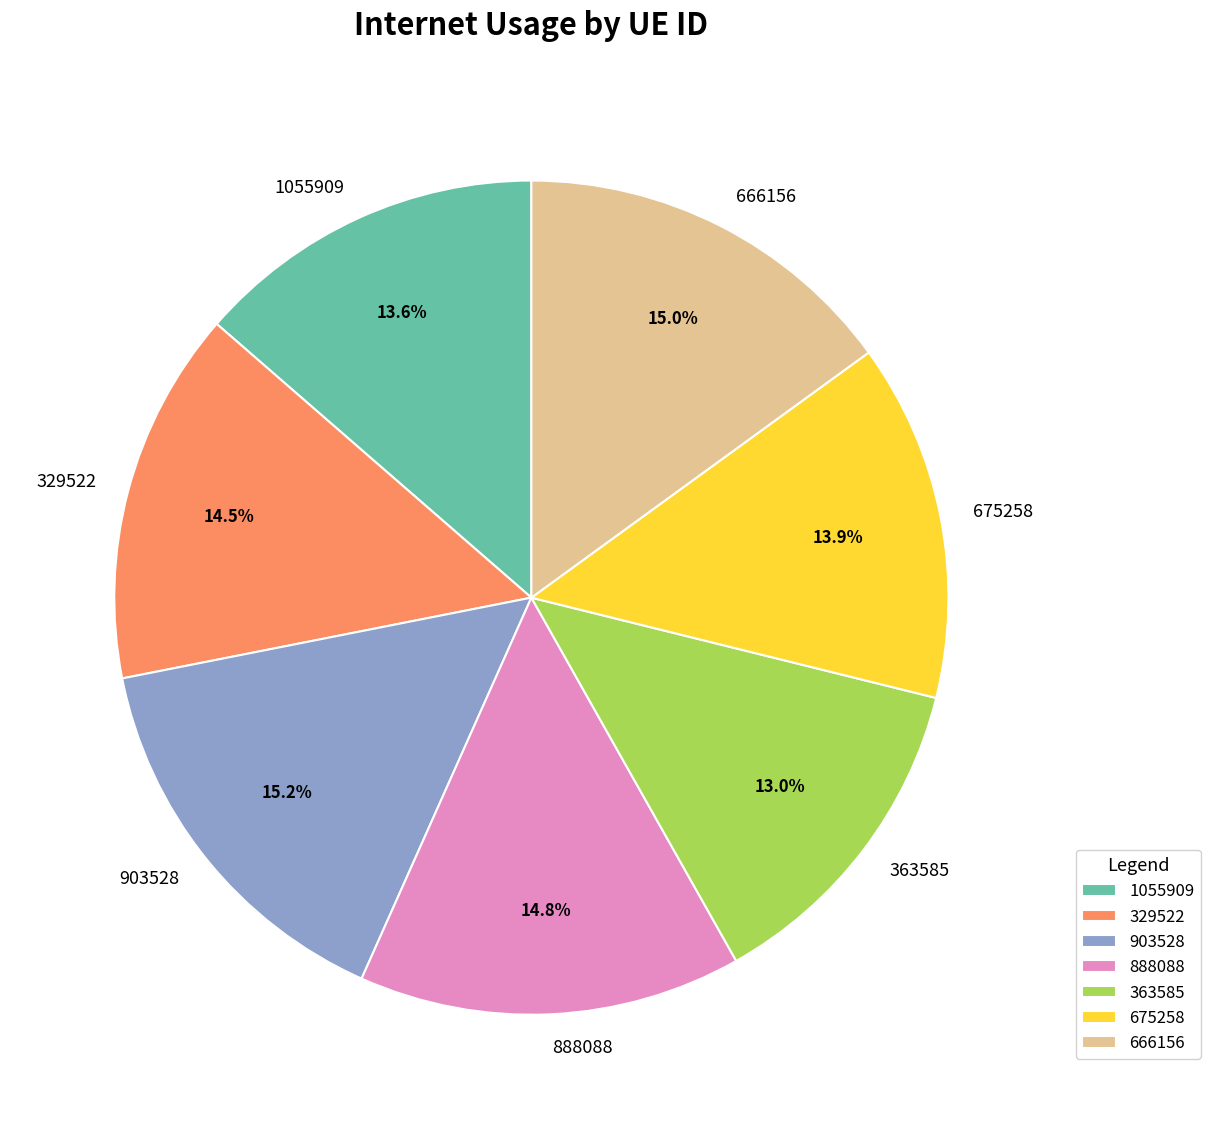

Does 888088 account for over 50% of the chart?

No